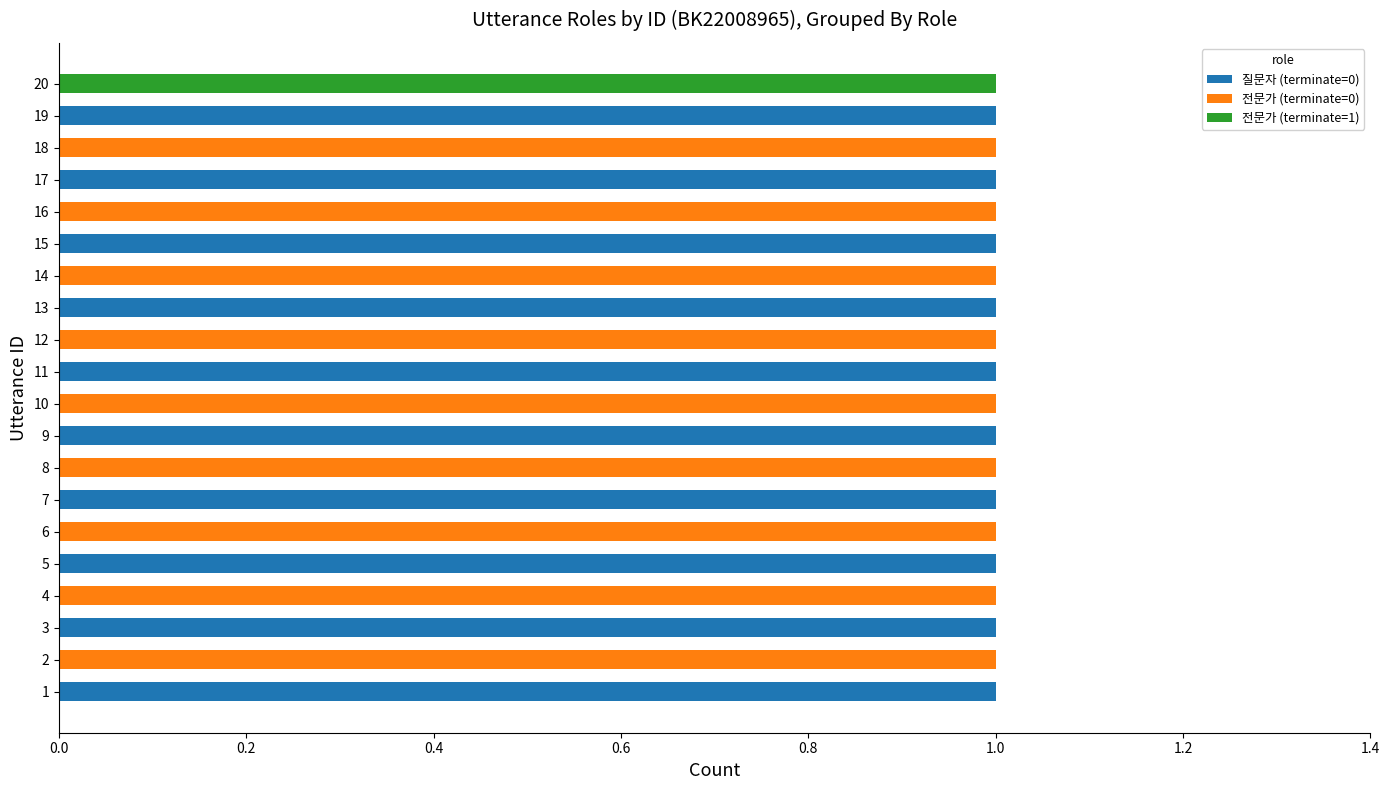

Is it true that 질문자 (terminate=0) equals 0 at 19?

False